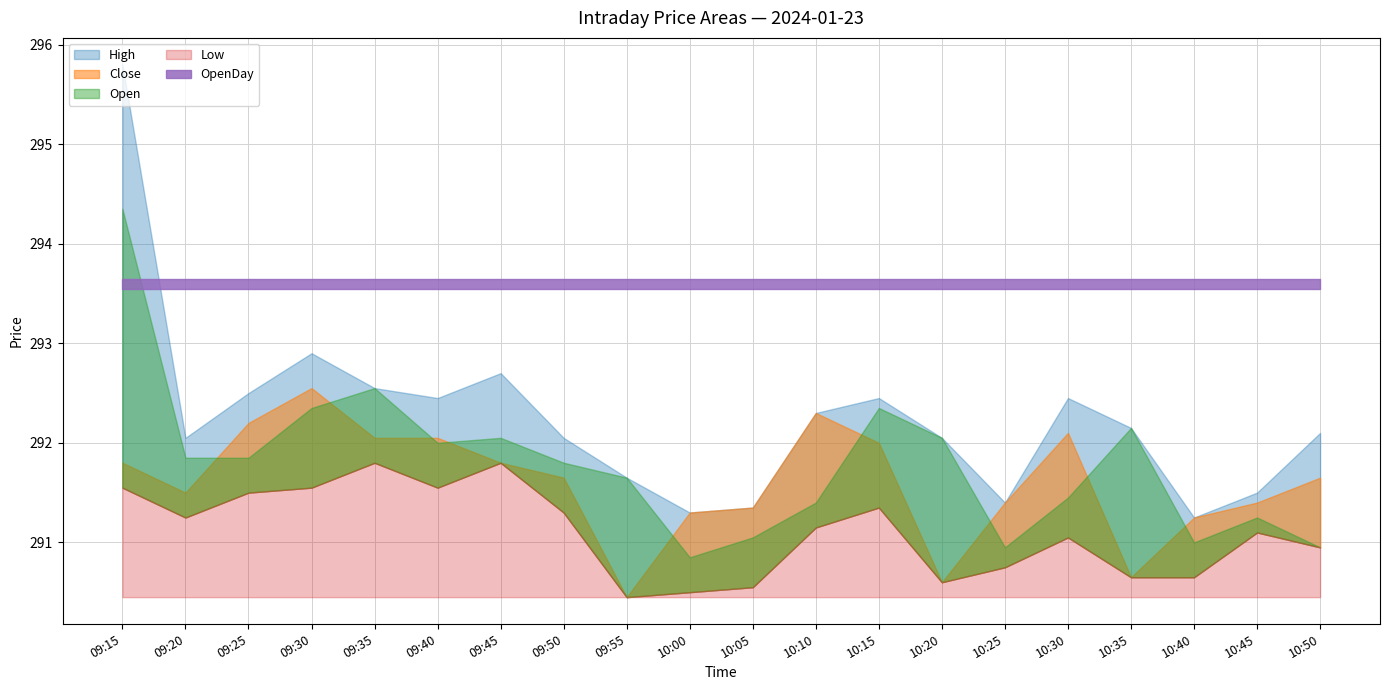

Rank the series at 09:40 from highest to lowest value.

OpenDay, High, Close, Open, Low